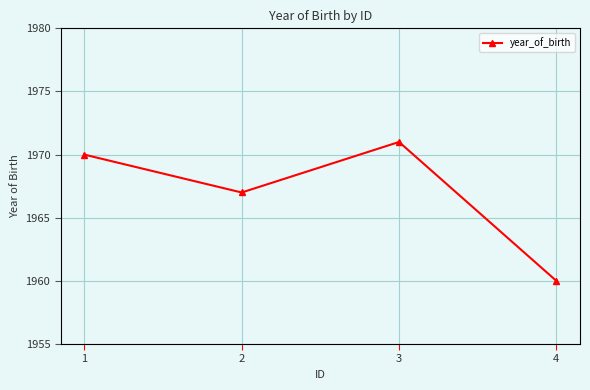

Is this an area chart (filled region under the line)?

No